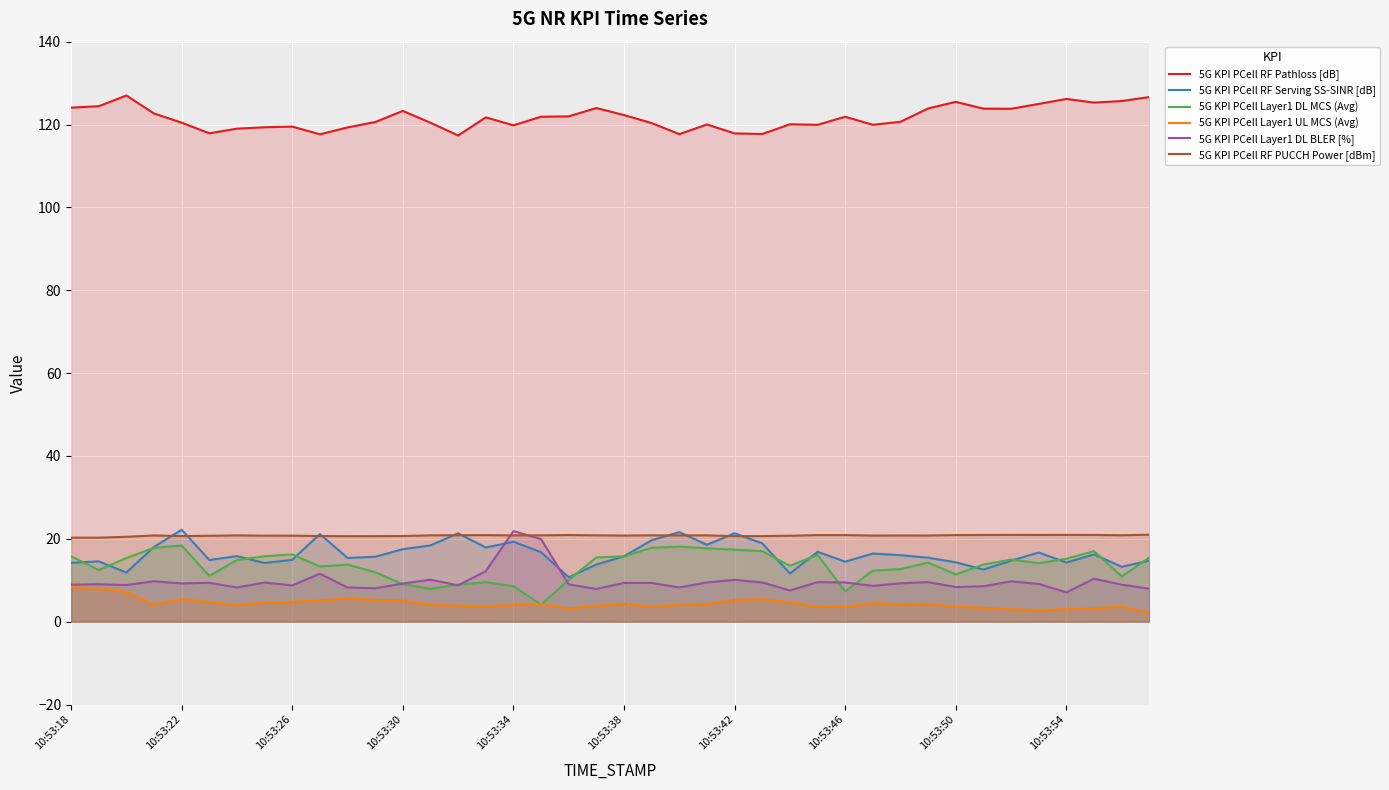

At how many categories does at least one series exceed 56?

40